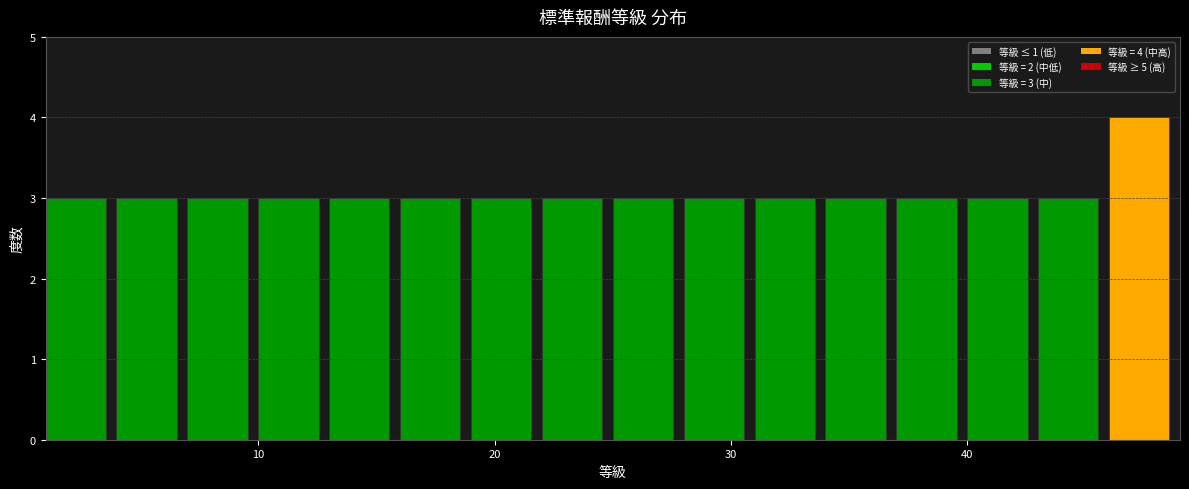

Read against the x-axis, roughly where is the centre of the tallest bar?

47